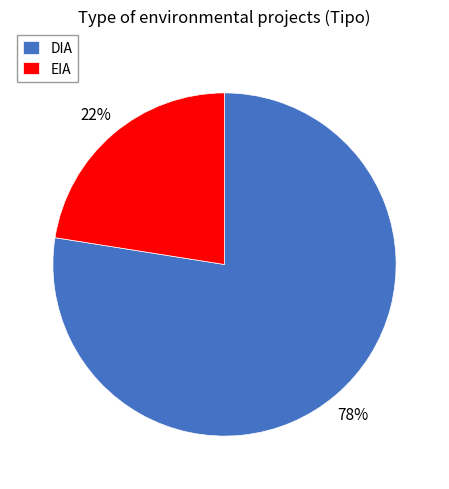

The DIA slice represents 71% of the pie. True or false?

False